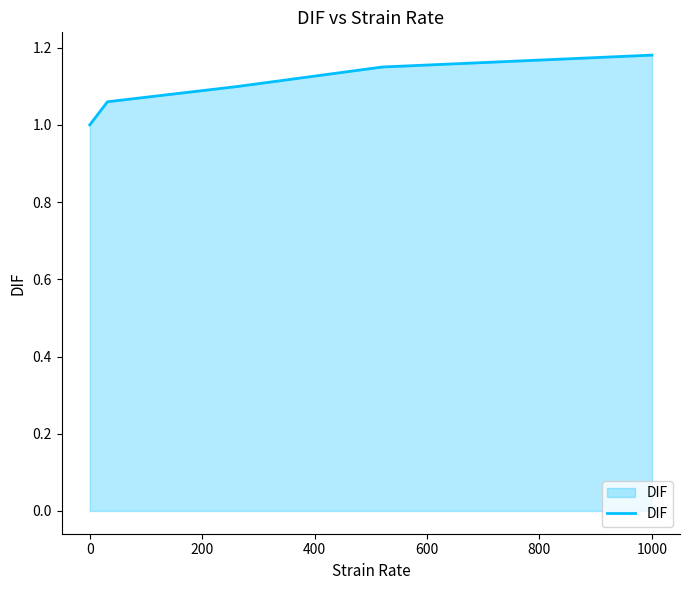

What is the sum of all values?

5.5